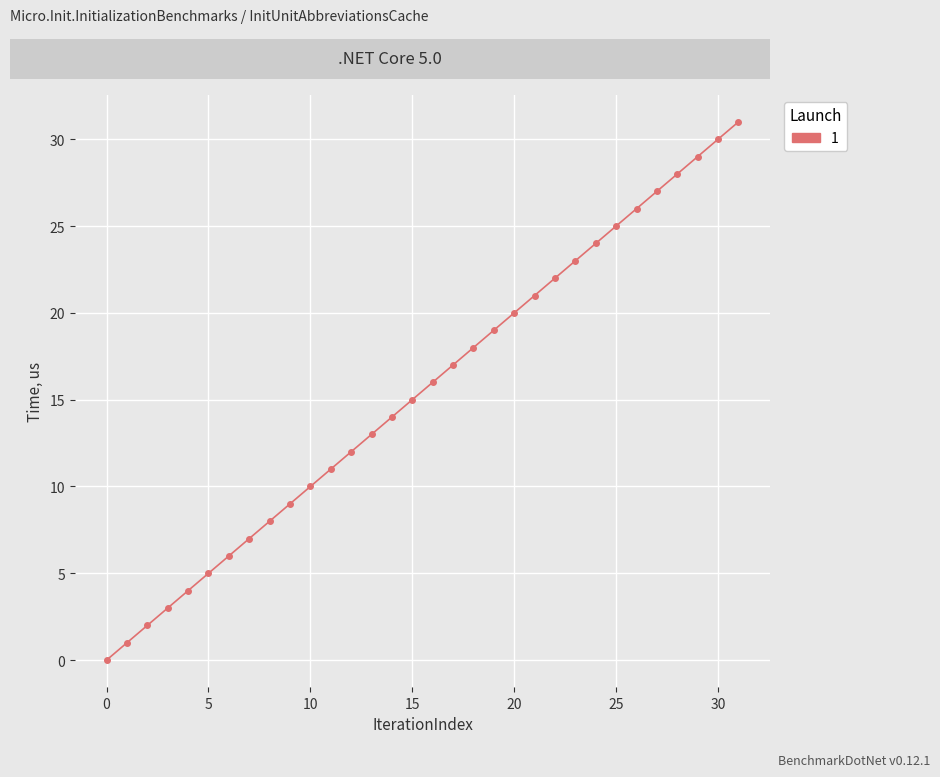

How many series are shown in this chart?

1